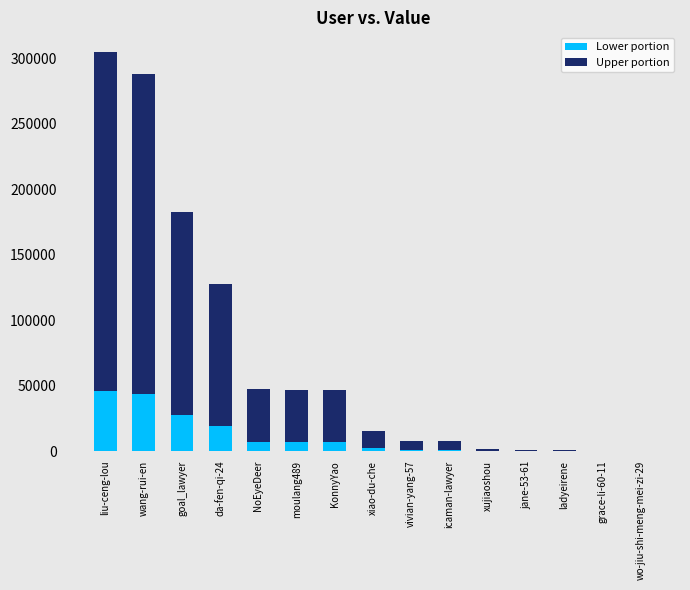

At which category is the sum across all series the highest?

liu-ceng-lou